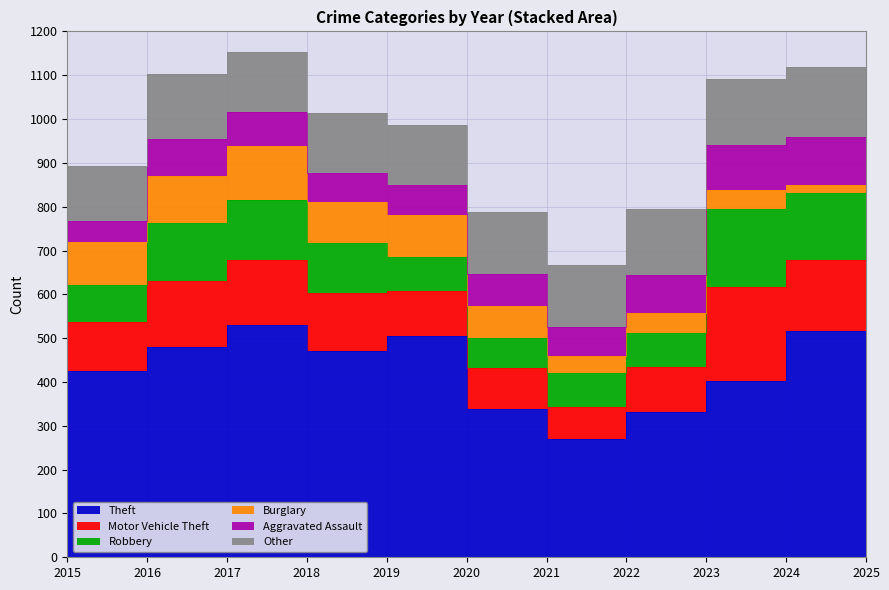

At which label is Aggravated Assault closest to 79?

2017